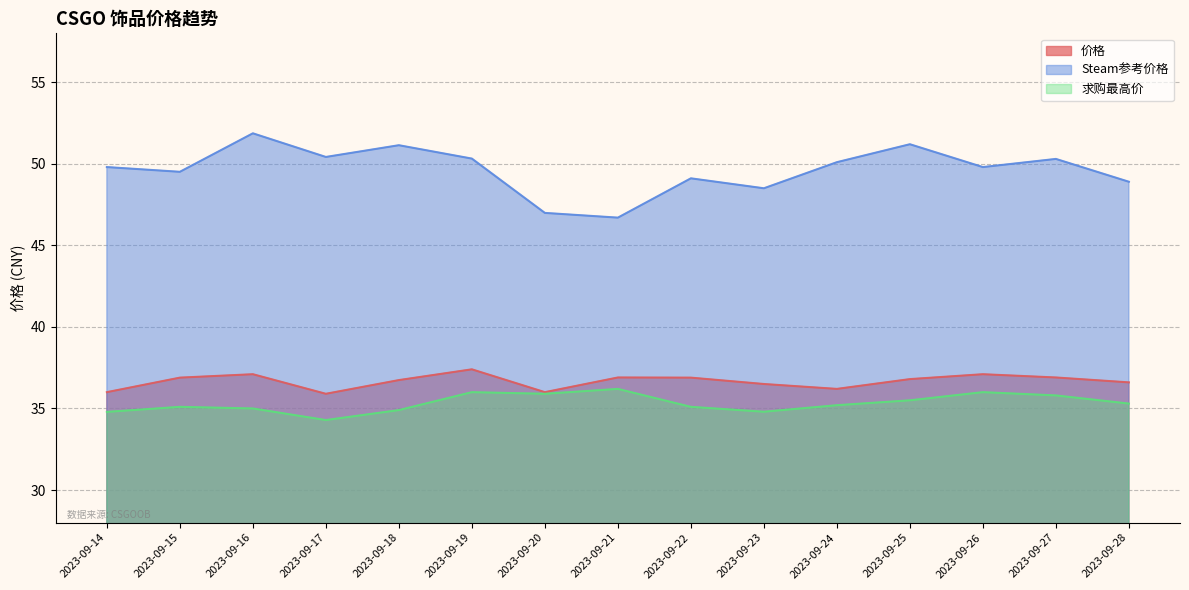

True or false: 价格 and Steam参考价格 intersect in this chart.

False